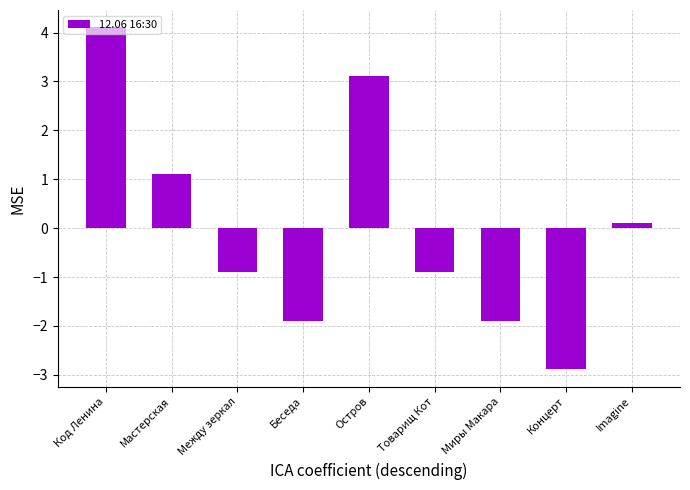

What is the difference between the values at Товарищ Кот and Мастерская?

2.0